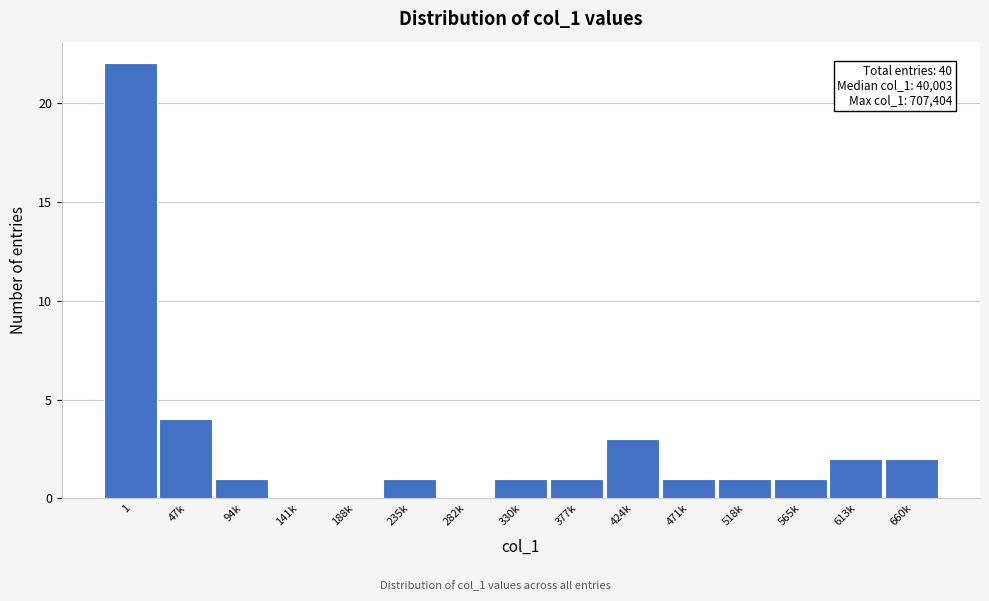

Reading right to left, transcribe all the data shown in this chart.

660k=2	613k=2	565k=1	518k=1	471k=1	424k=3	377k=1	330k=1	282k=0	235k=1	188k=0	141k=0	94k=1	47k=4	1=22